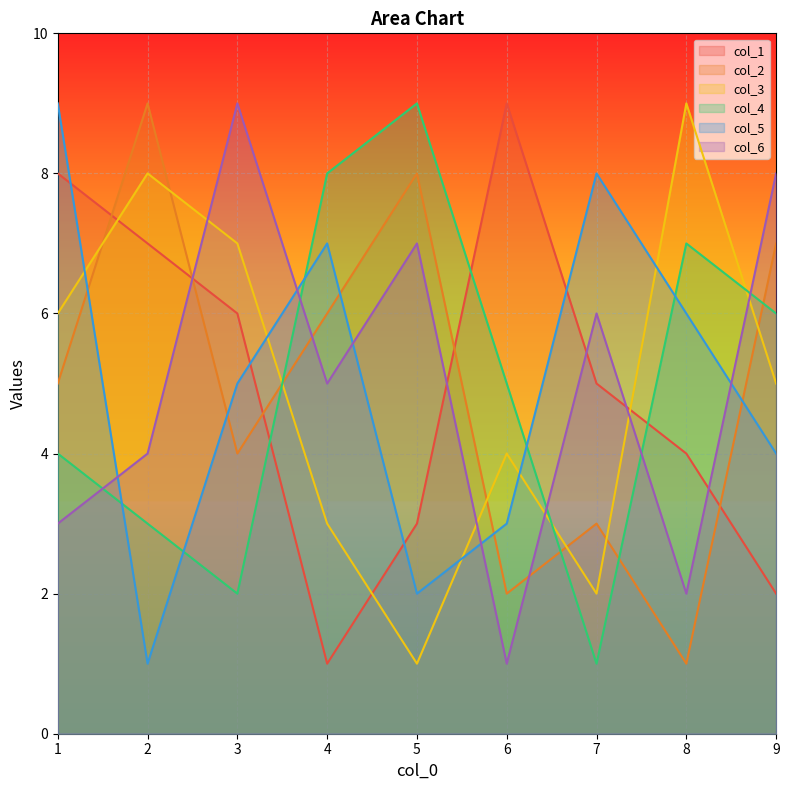

At which label does col_3 first exceed 5?

1